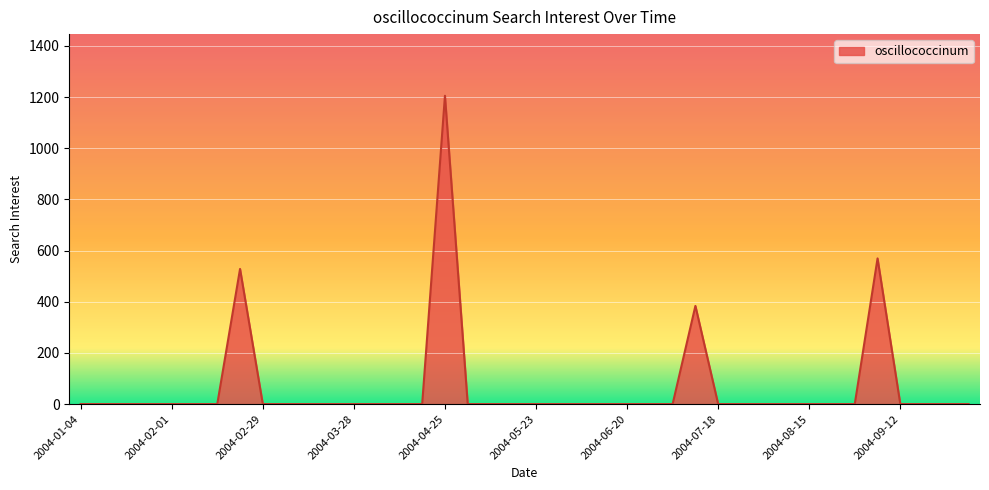

What is the difference between the maximum and minimum values?

1205.1